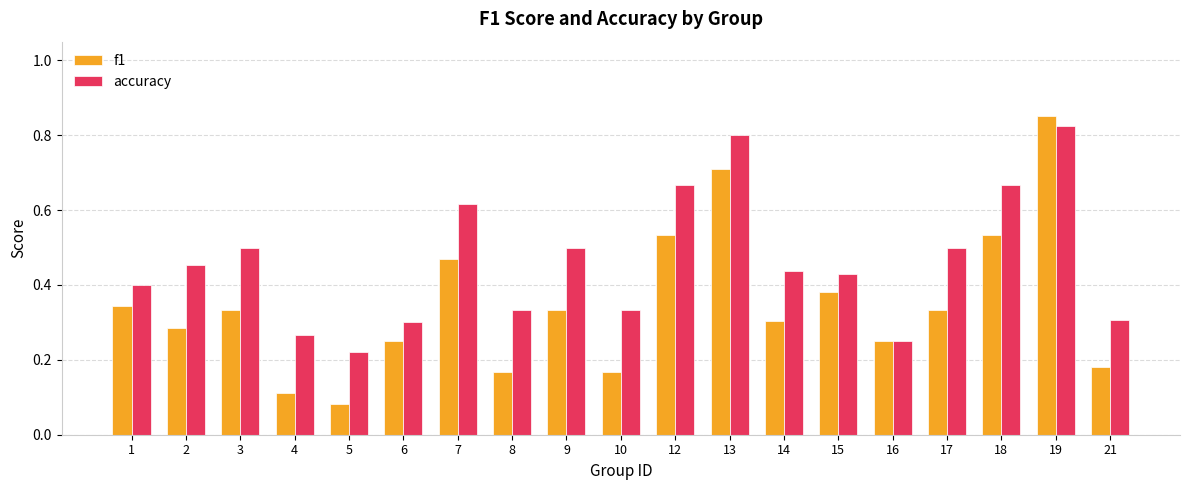

Rank the series at 5 from lowest to highest value.

f1, accuracy